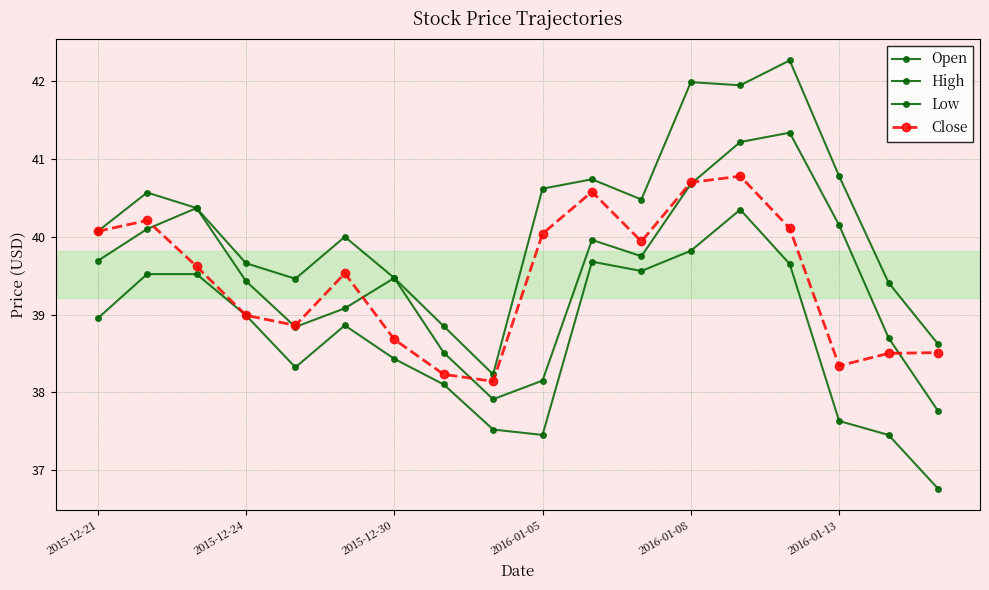

How many data points does each series have?

18